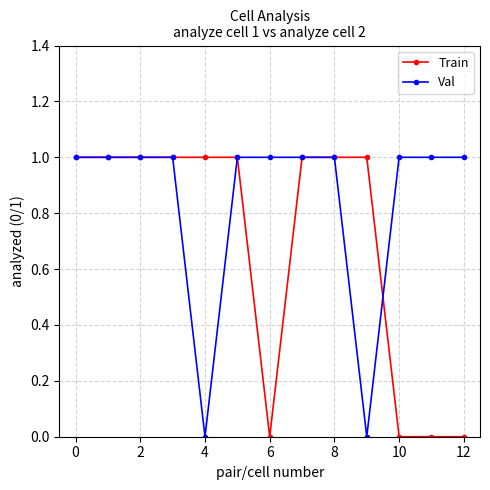

Does the chart display data point markers on the line(s)?

Yes